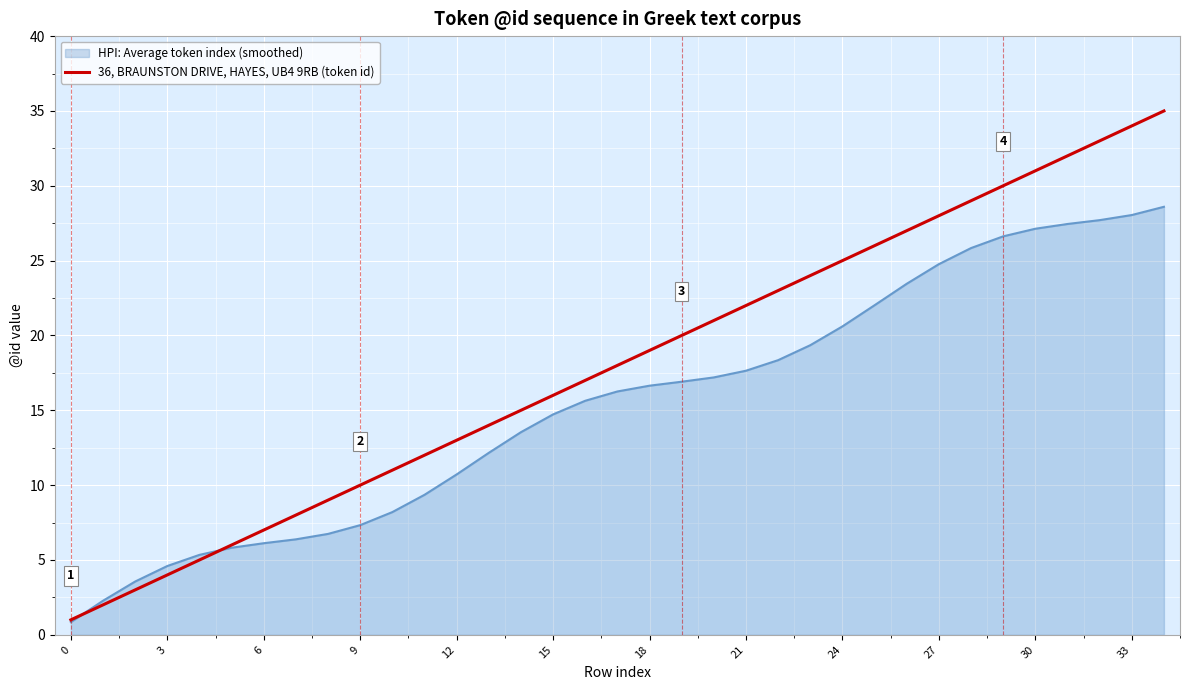

What is the maximum value shown in the chart?

35.0